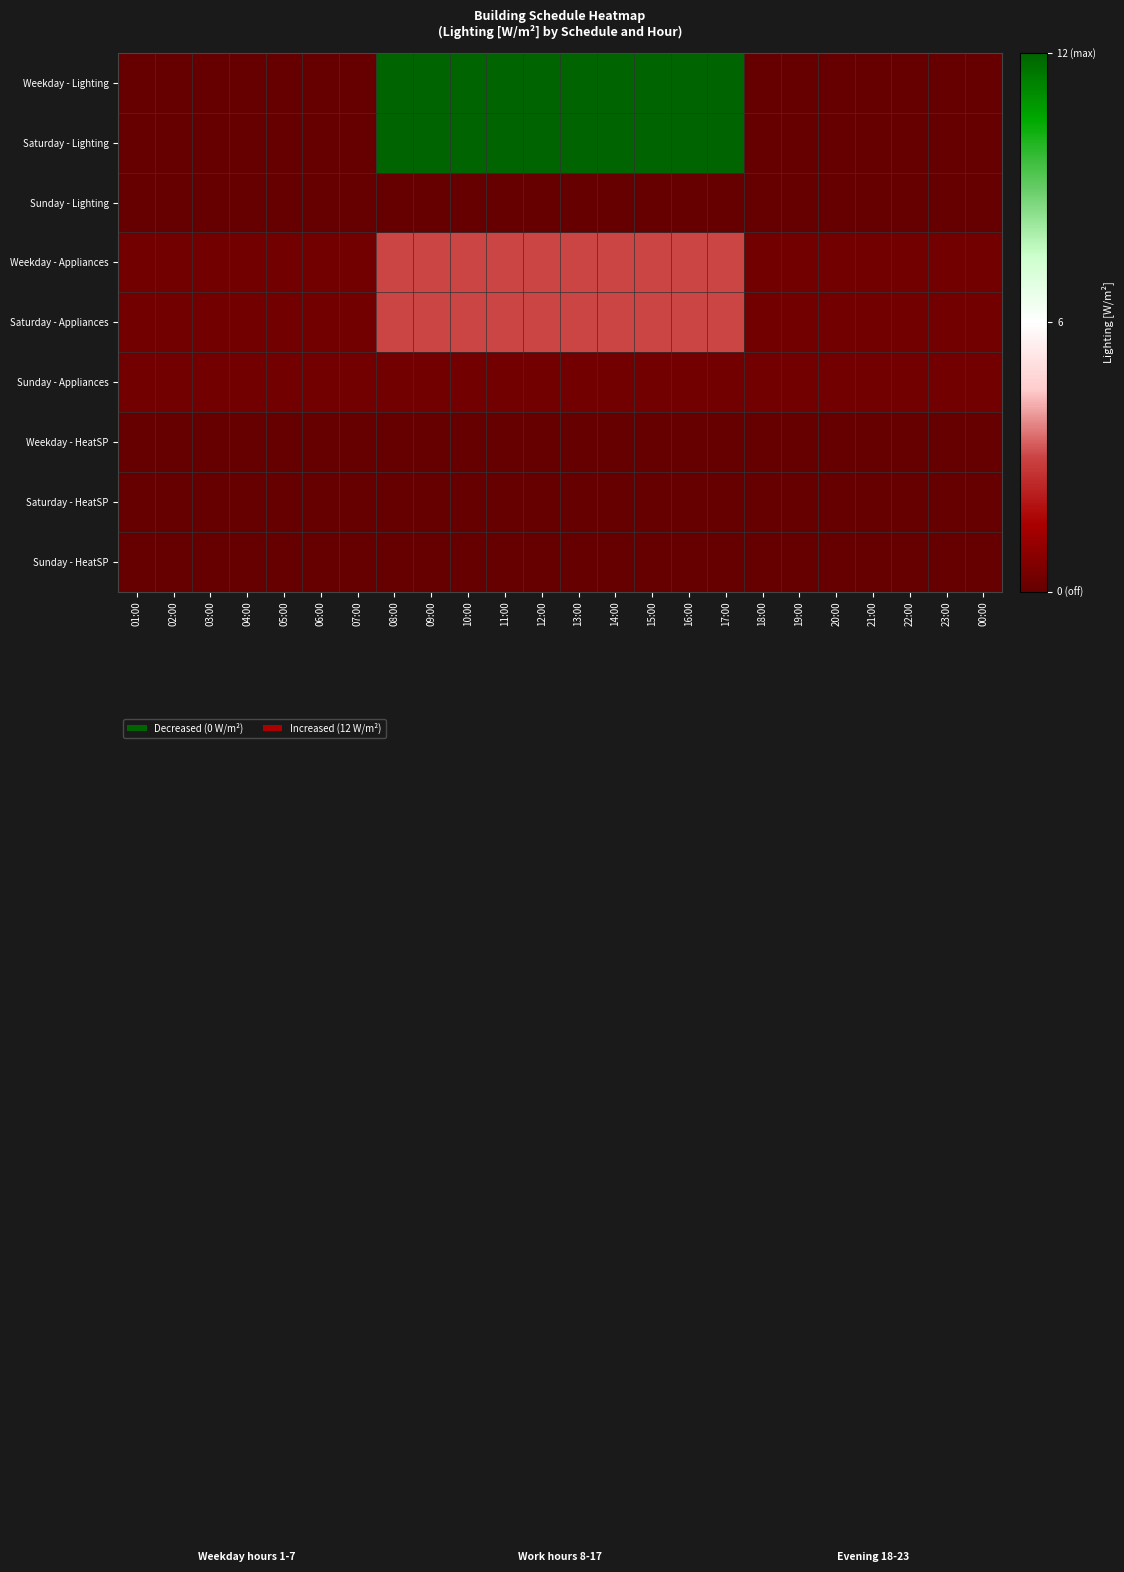

Reading left to right, what are all the values shown in this chart?

Weekday - Lighting: 01:00=0.0	02:00=0.0	03:00=0.0	04:00=0.0	05:00=0.0	06:00=0.0	07:00=0.0	08:00=12.0	09:00=12.0	10:00=12.0	11:00=12.0	12:00=12.0	13:00=12.0	14:00=12.0	15:00=12.0	16:00=12.0	17:00=12.0	18:00=0.0	19:00=0.0	20:00=0.0	21:00=0.0	22:00=0.0	23:00=0.0	00:00=0.0
Saturday - Lighting: 01:00=0.0	02:00=0.0	03:00=0.0	04:00=0.0	05:00=0.0	06:00=0.0	07:00=0.0	08:00=12.0	09:00=12.0	10:00=12.0	11:00=12.0	12:00=12.0	13:00=12.0	14:00=12.0	15:00=12.0	16:00=12.0	17:00=12.0	18:00=0.0	19:00=0.0	20:00=0.0	21:00=0.0	22:00=0.0	23:00=0.0	00:00=0.0
Sunday - Lighting: 01:00=0.0	02:00=0.0	03:00=0.0	04:00=0.0	05:00=0.0	06:00=0.0	07:00=0.0	08:00=0.0	09:00=0.0	10:00=0.0	11:00=0.0	12:00=0.0	13:00=0.0	14:00=0.0	15:00=0.0	16:00=0.0	17:00=0.0	18:00=0.0	19:00=0.0	20:00=0.0	21:00=0.0	22:00=0.0	23:00=0.0	00:00=0.0
Weekday - Appliances: 01:00=0.3	02:00=0.3	03:00=0.3	04:00=0.3	05:00=0.3	06:00=0.3	07:00=0.3	08:00=3.0	09:00=3.0	10:00=3.0	11:00=3.0	12:00=3.0	13:00=3.0	14:00=3.0	15:00=3.0	16:00=3.0	17:00=3.0	18:00=0.3	19:00=0.3	20:00=0.3	21:00=0.3	22:00=0.3	23:00=0.3	00:00=0.3
Saturday - Appliances: 01:00=0.3	02:00=0.3	03:00=0.3	04:00=0.3	05:00=0.3	06:00=0.3	07:00=0.3	08:00=3.0	09:00=3.0	10:00=3.0	11:00=3.0	12:00=3.0	13:00=3.0	14:00=3.0	15:00=3.0	16:00=3.0	17:00=3.0	18:00=0.3	19:00=0.3	20:00=0.3	21:00=0.3	22:00=0.3	23:00=0.3	00:00=0.3
Sunday - Appliances: 01:00=0.3	02:00=0.3	03:00=0.3	04:00=0.3	05:00=0.3	06:00=0.3	07:00=0.3	08:00=0.3	09:00=0.3	10:00=0.3	11:00=0.3	12:00=0.3	13:00=0.3	14:00=0.3	15:00=0.3	16:00=0.3	17:00=0.3	18:00=0.3	19:00=0.3	20:00=0.3	21:00=0.3	22:00=0.3	23:00=0.3	00:00=0.3
Weekday - HeatSP: 01:00=0.0	02:00=0.0	03:00=0.0	04:00=0.0	05:00=0.0	06:00=0.0	07:00=0.0	08:00=0.0	09:00=0.0	10:00=0.0	11:00=0.0	12:00=0.0	13:00=0.0	14:00=0.0	15:00=0.0	16:00=0.0	17:00=0.0	18:00=0.0	19:00=0.0	20:00=0.0	21:00=0.0	22:00=0.0	23:00=0.0	00:00=0.0
Saturday - HeatSP: 01:00=0.0	02:00=0.0	03:00=0.0	04:00=0.0	05:00=0.0	06:00=0.0	07:00=0.0	08:00=0.0	09:00=0.0	10:00=0.0	11:00=0.0	12:00=0.0	13:00=0.0	14:00=0.0	15:00=0.0	16:00=0.0	17:00=0.0	18:00=0.0	19:00=0.0	20:00=0.0	21:00=0.0	22:00=0.0	23:00=0.0	00:00=0.0
Sunday - HeatSP: 01:00=0.0	02:00=0.0	03:00=0.0	04:00=0.0	05:00=0.0	06:00=0.0	07:00=0.0	08:00=0.0	09:00=0.0	10:00=0.0	11:00=0.0	12:00=0.0	13:00=0.0	14:00=0.0	15:00=0.0	16:00=0.0	17:00=0.0	18:00=0.0	19:00=0.0	20:00=0.0	21:00=0.0	22:00=0.0	23:00=0.0	00:00=0.0